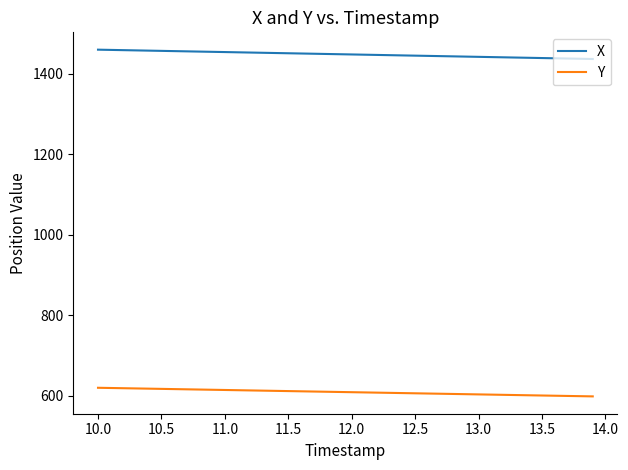

What is the maximum value for X?

1459.7